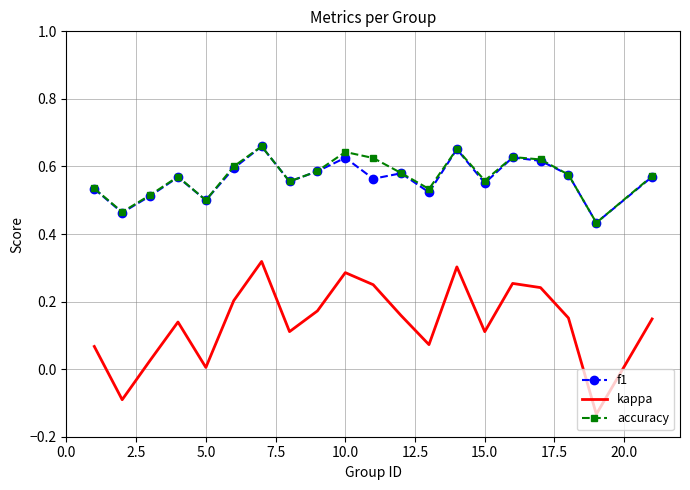

Which series has the largest range (max minus min)?

kappa